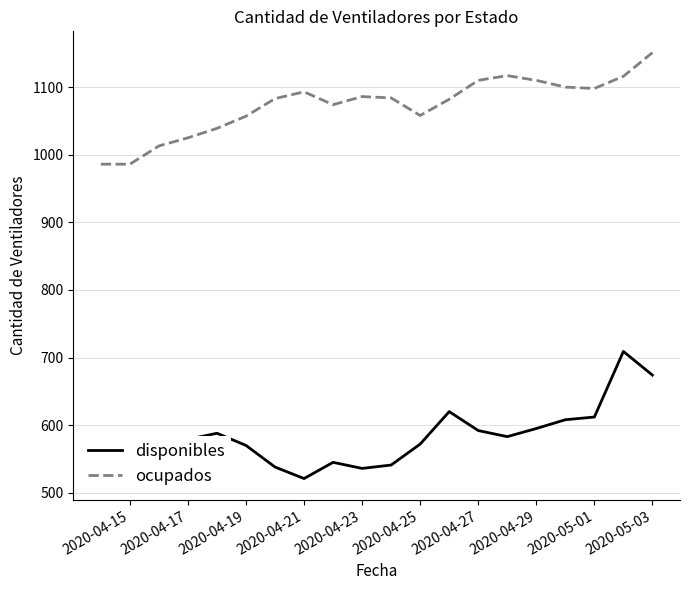

True or false: disponibles and ocupados intersect in this chart.

False